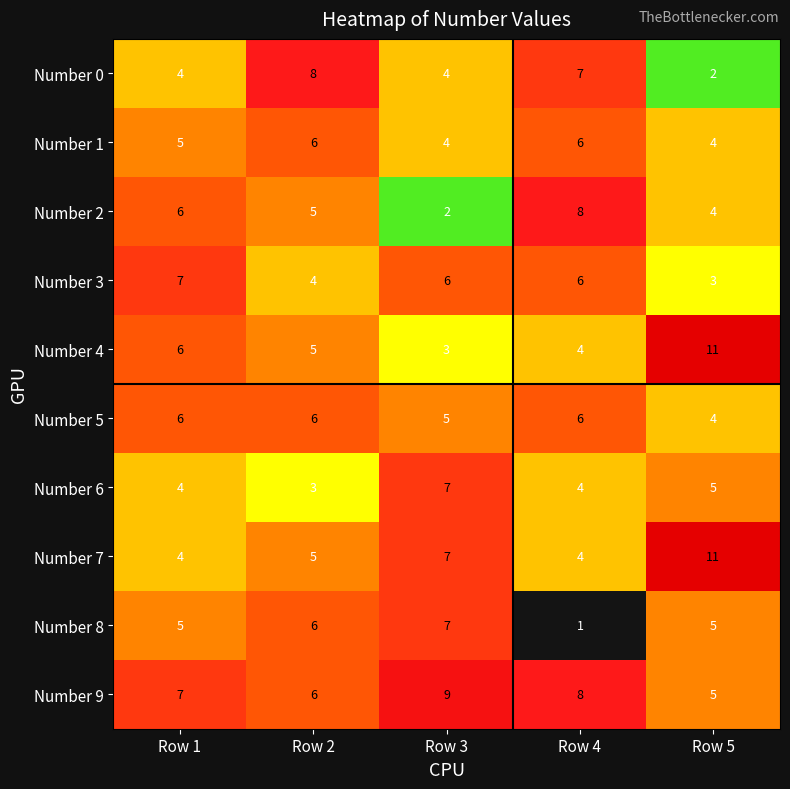

Is it true that Number 2 equals 2 at Row 3?

True